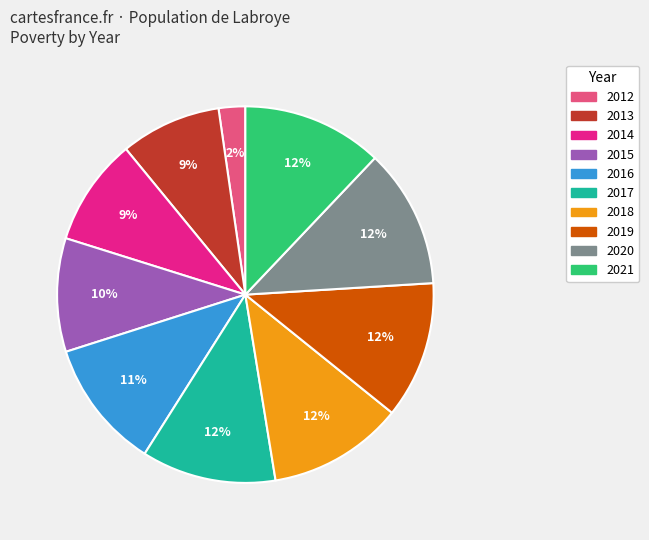

Does 2012 account for over 50% of the chart?

No